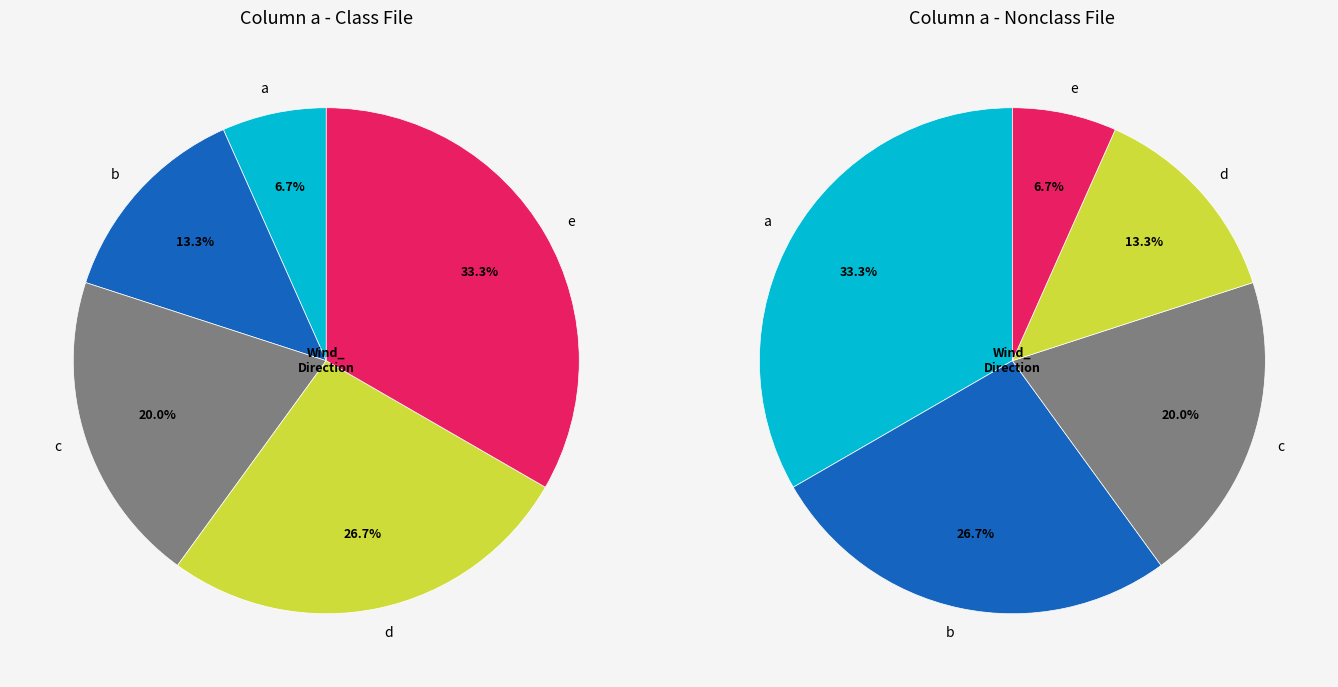

True or false: b accounts for 13% of the total.

True